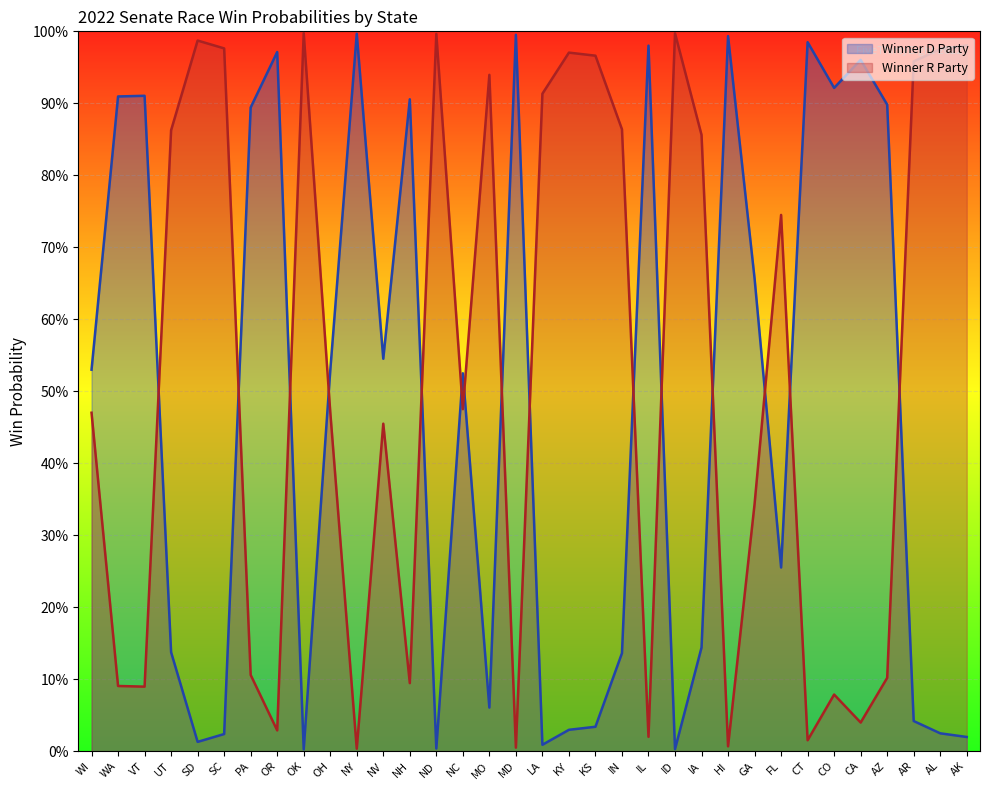

How many intersections are there between Winner D Party and Winner R Party?

15